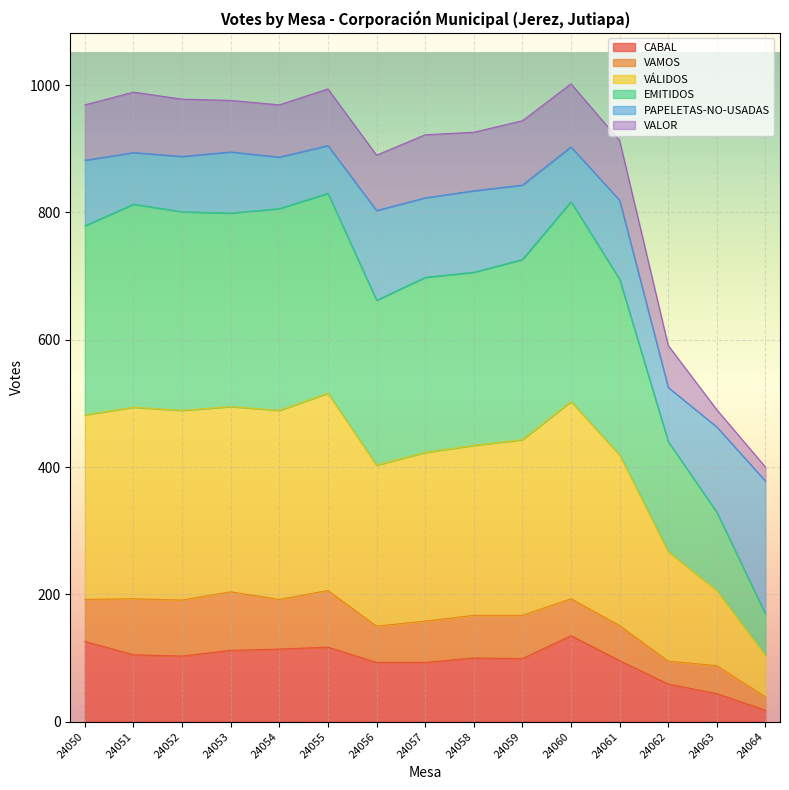

True or false: CABAL and EMITIDOS intersect in this chart.

False